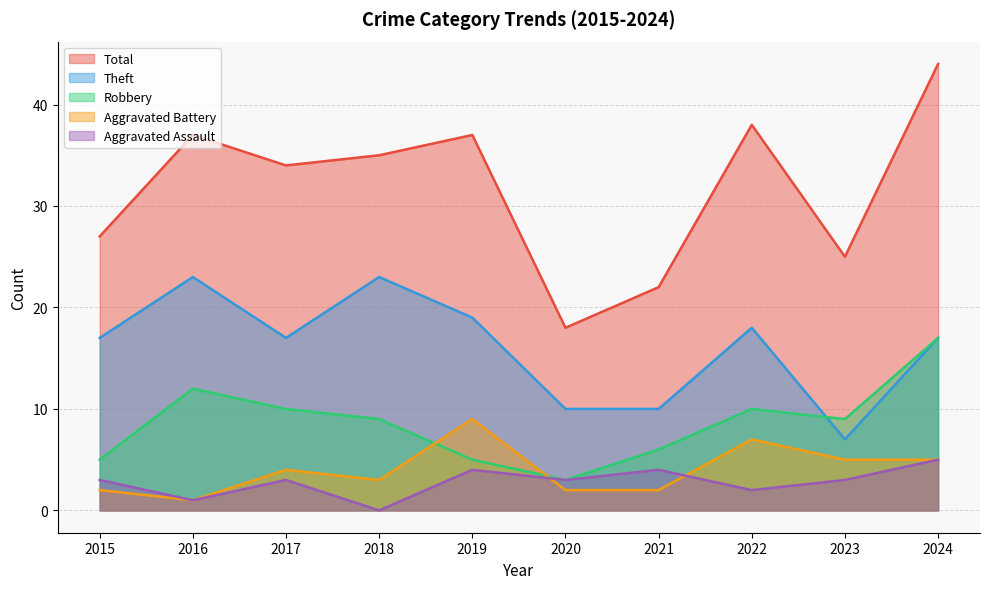

Read the Robbery value at 2023.

9